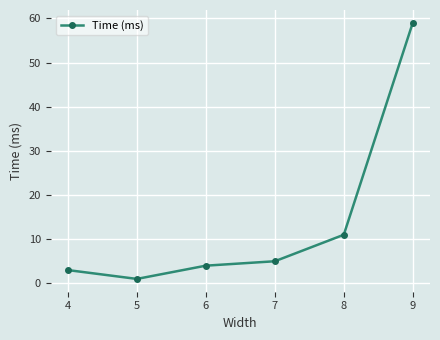

True or false: the data shows 59 at 9.

True